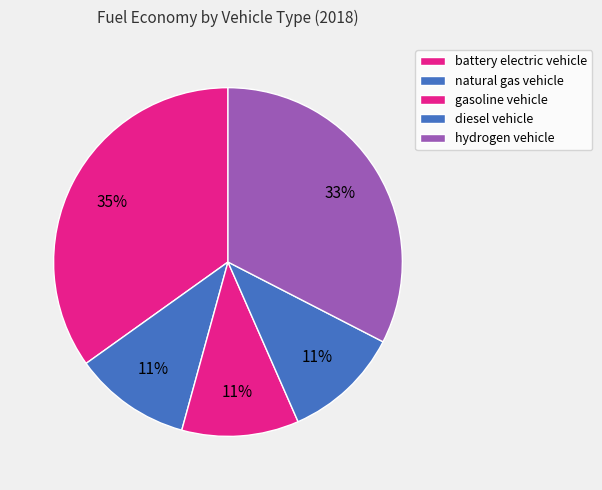

Which slice is the largest?

battery electric vehicle